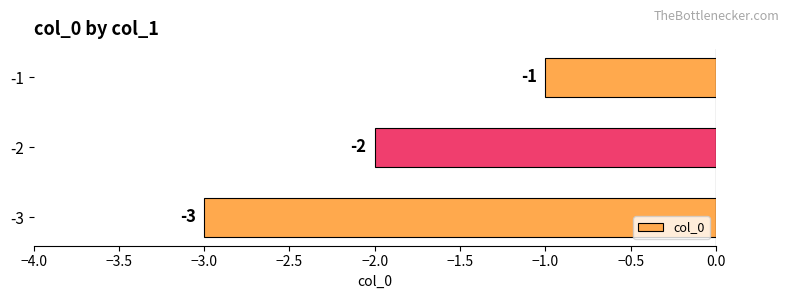

How many values are between -3 and -1?

3